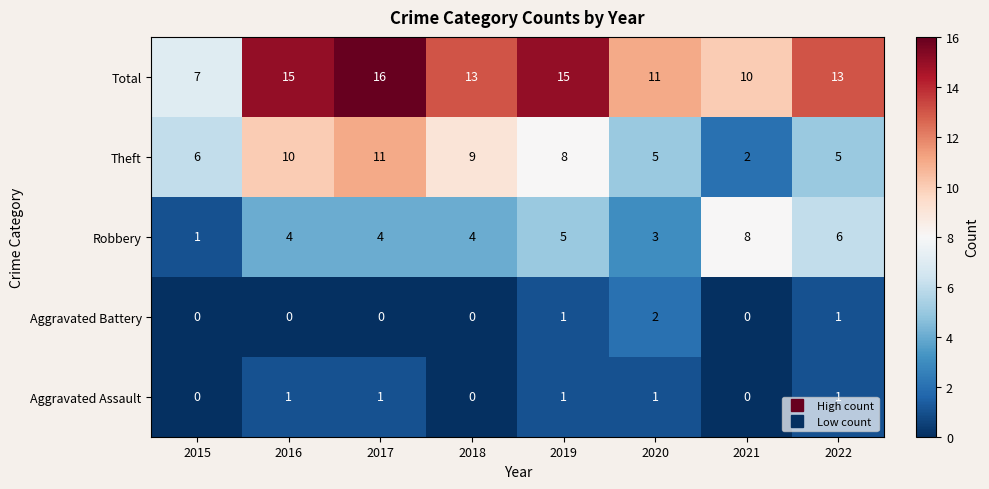

At which category is the sum across all series the highest?

2017